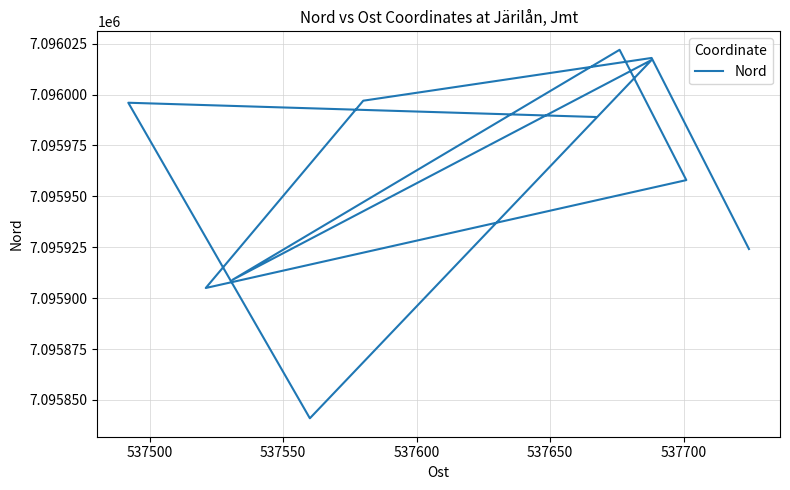

What is the value of the 4th point from the left?

7095905.0